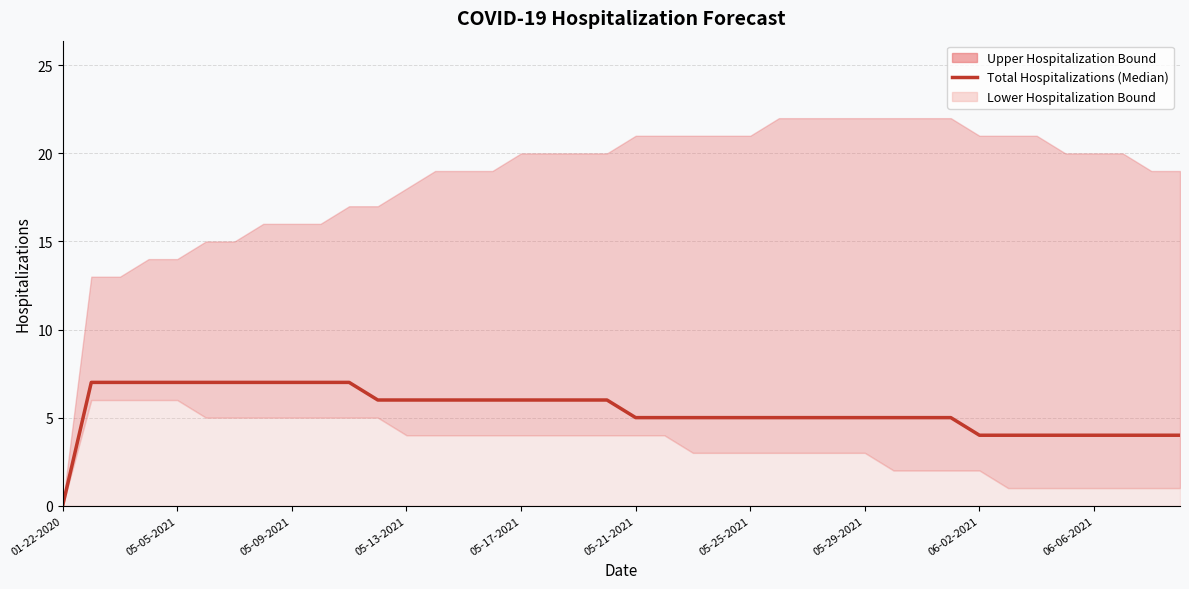

How many values are above zero?

39